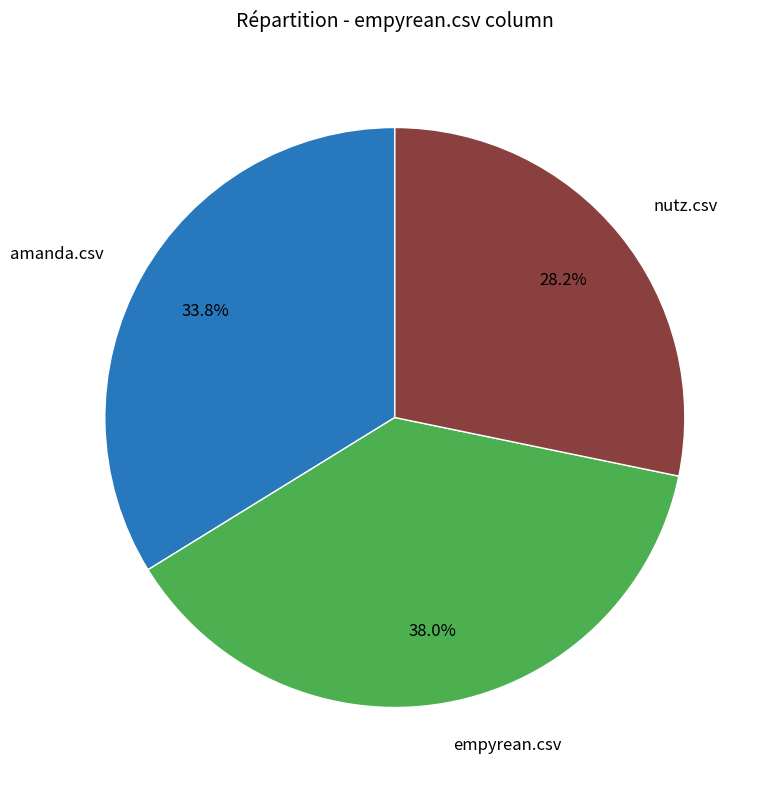

How many segments does this pie chart have?

3